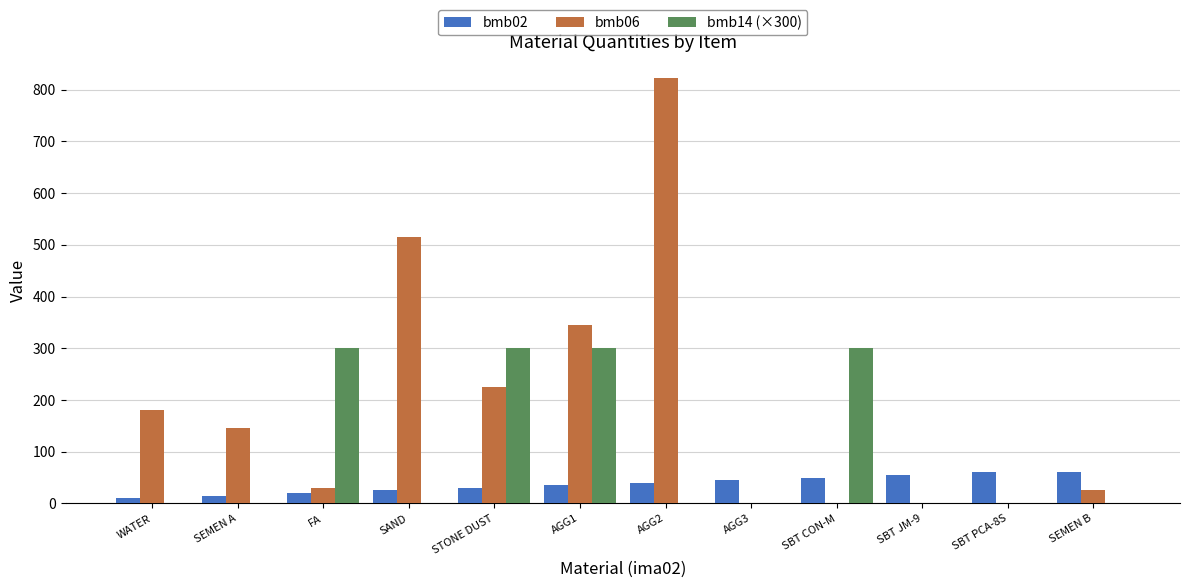

What is the spread (max minus min) of values at SEMEN A?

146.0